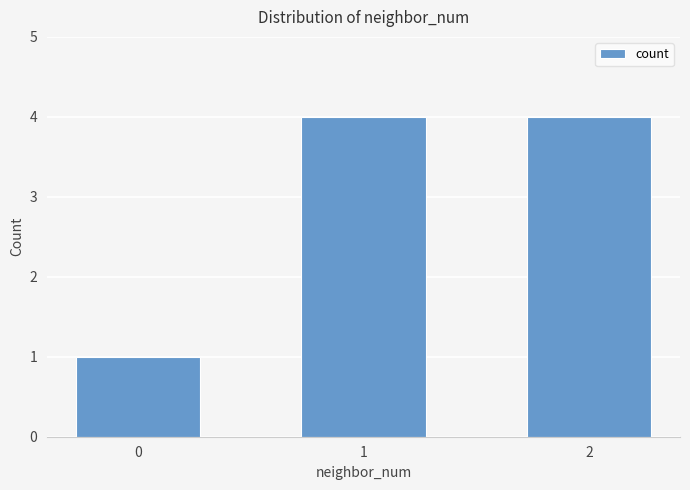

What is the difference between the second highest and minimum values?

3